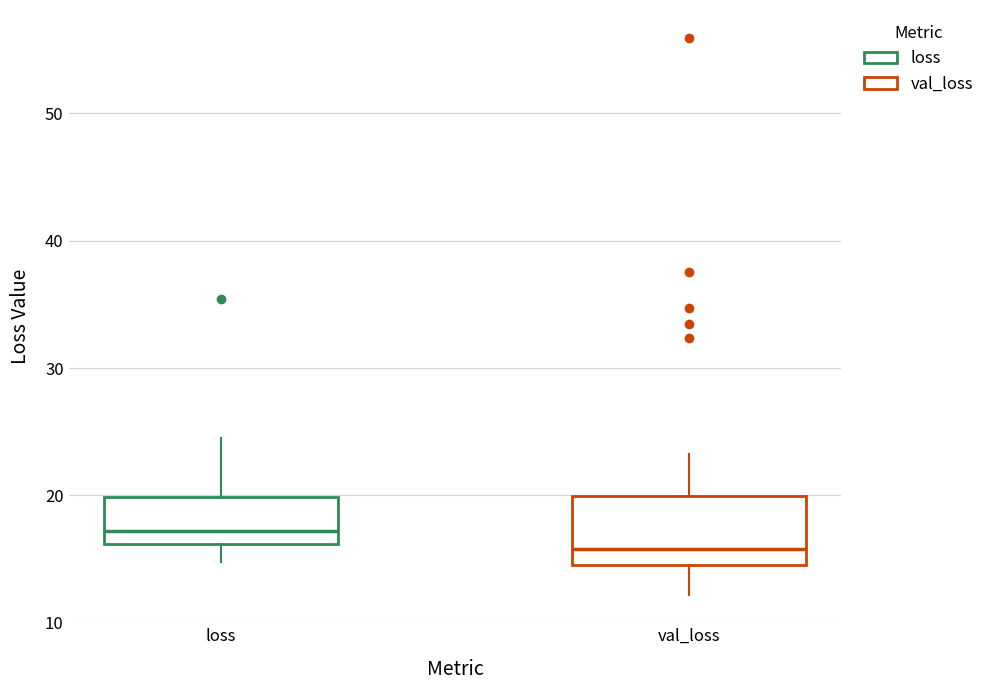

Which box's median line is the lowest?

val_loss